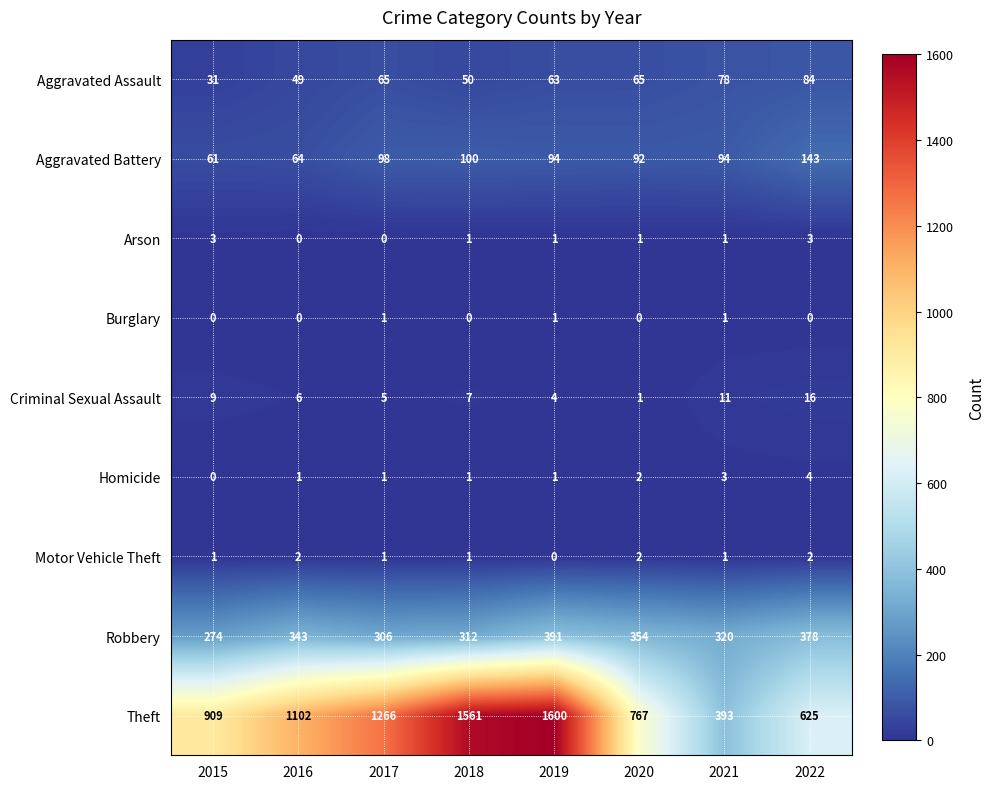

What is the maximum value shown in the chart?

1600